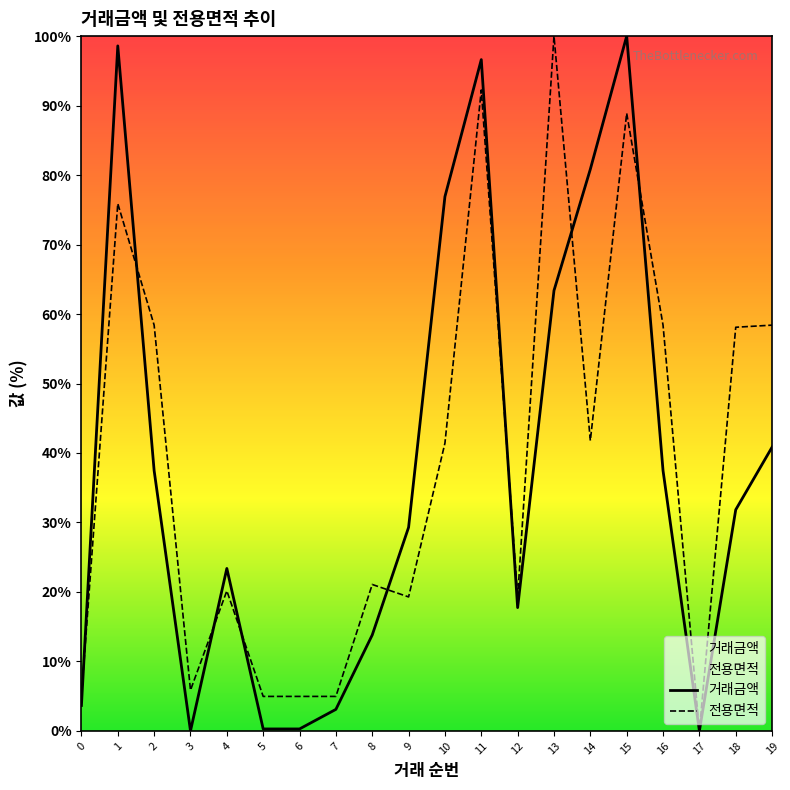

Reading left to right, transcribe all the data shown in this chart.

거래금액: 0=3.7	1=98.6	2=37.5	3=0.0	4=23.4	5=0.3	6=0.3	7=3.1	8=13.8	9=29.3	10=76.9	11=96.6	12=17.7	13=63.4	14=80.8	15=100.0	16=37.5	17=0.0	18=31.8	19=40.8
전용면적: 0=5.0	1=75.9	2=58.4	3=5.9	4=20.2	5=5.0	6=5.0	7=5.0	8=21.1	9=19.3	10=41.4	11=92.2	12=19.2	13=100.0	14=41.8	15=88.9	16=58.4	17=0.0	18=58.1	19=58.4